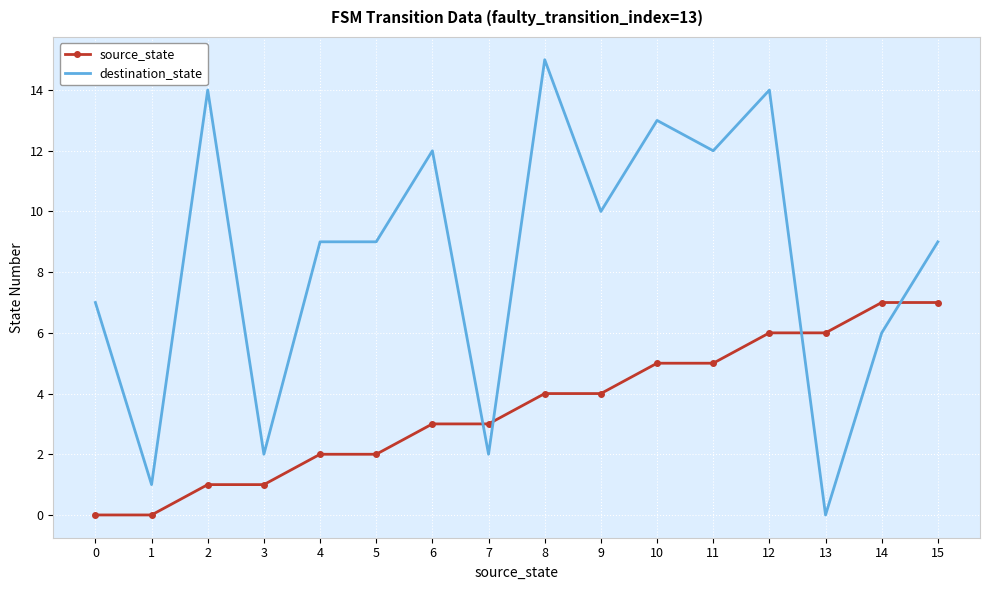

Which series has the largest range (max minus min)?

destination_state